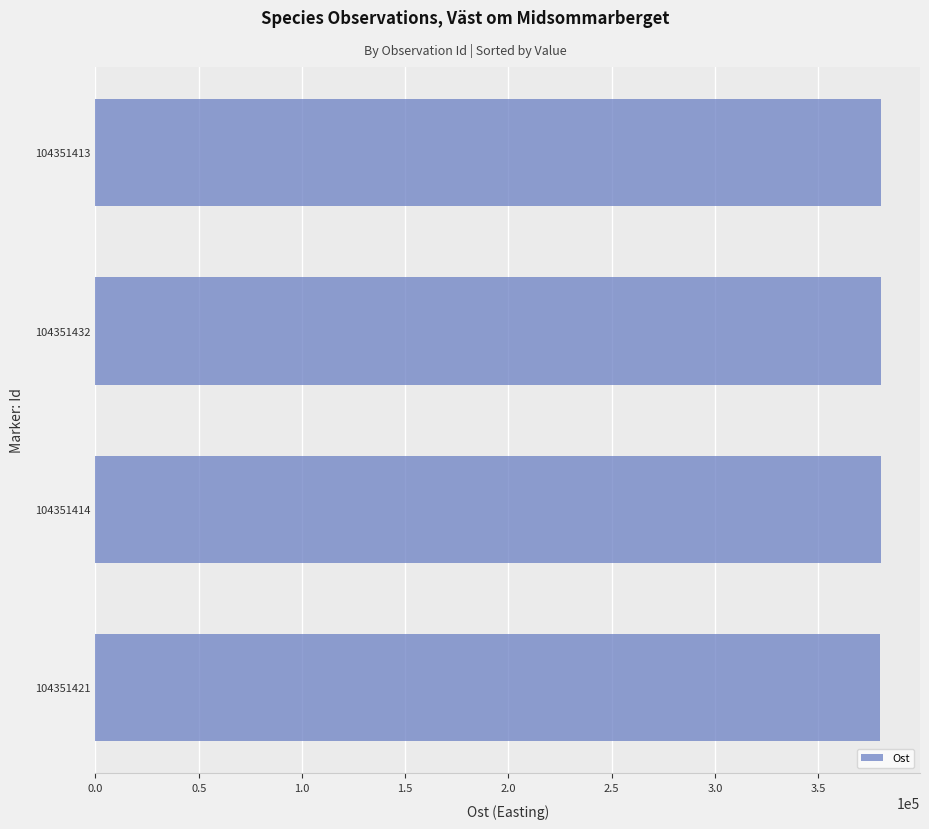

True or false: the data shows 380148.7 at 104351421.

True